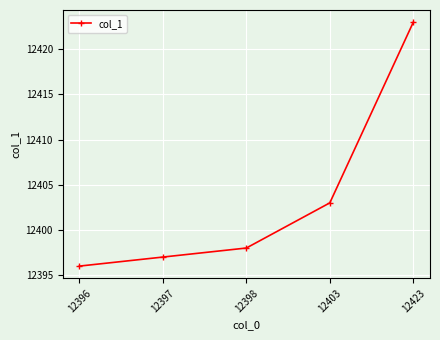

What is the change in value from 12397 to 12403?

+6